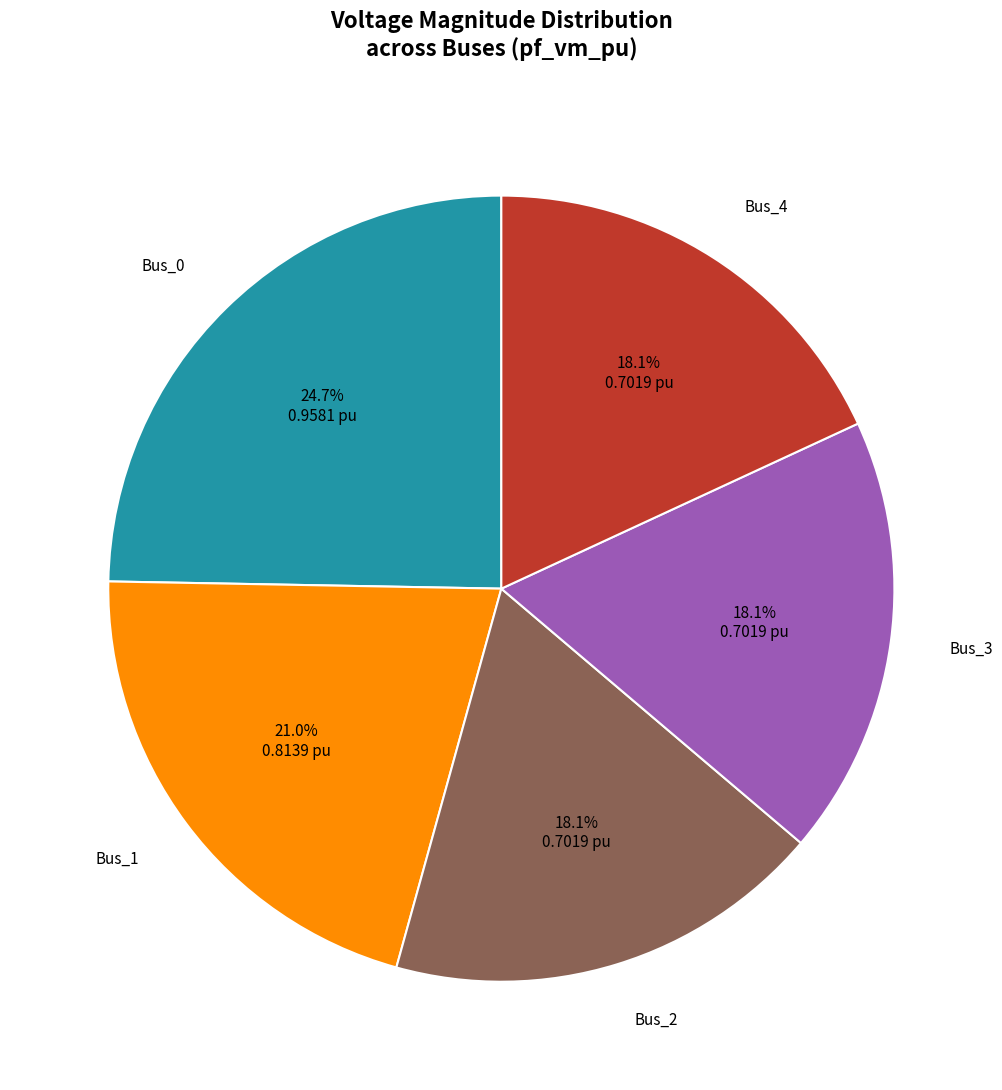

Is there a majority slice in this chart?

No